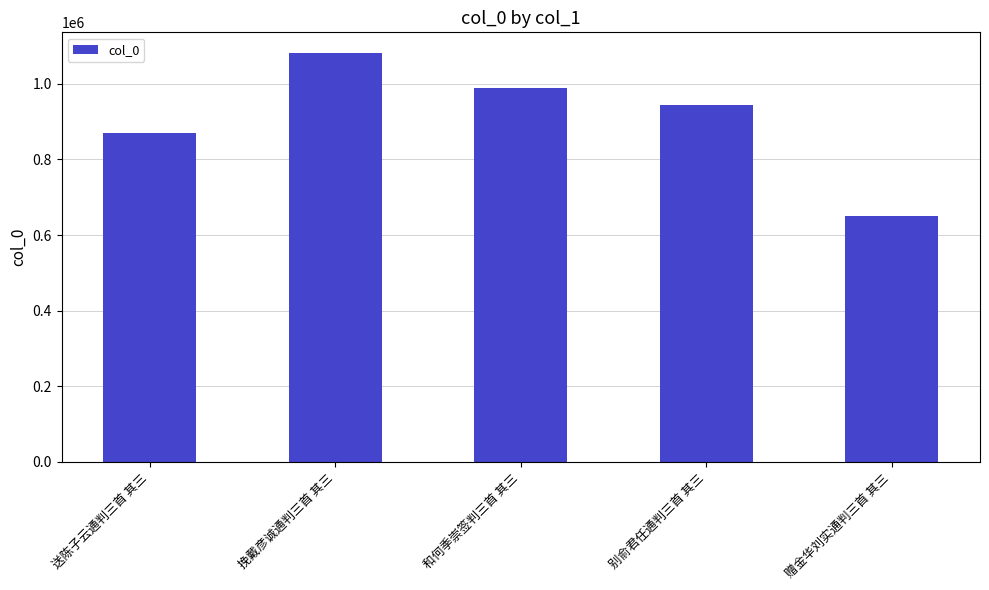

How many values are between 868772 and 988662?

3